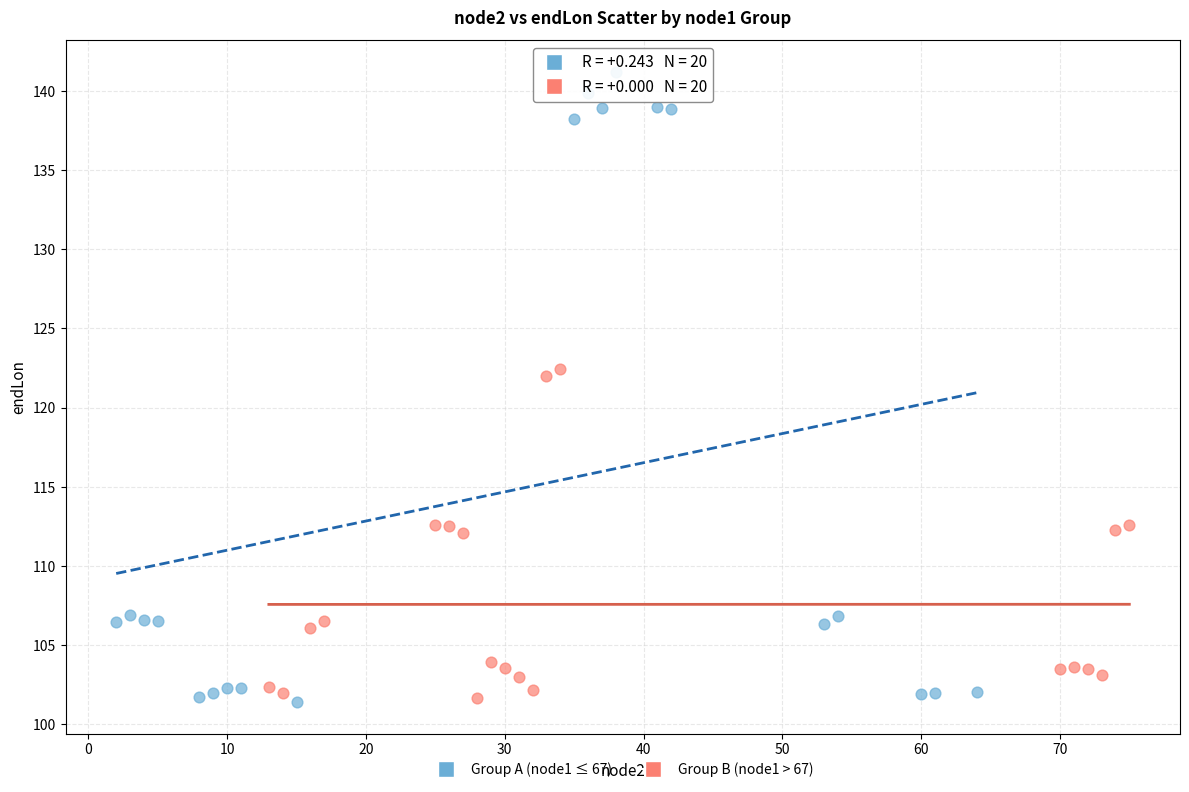

Which series reaches the maximum Y coordinate?

Group A (node1 ≤ 67)